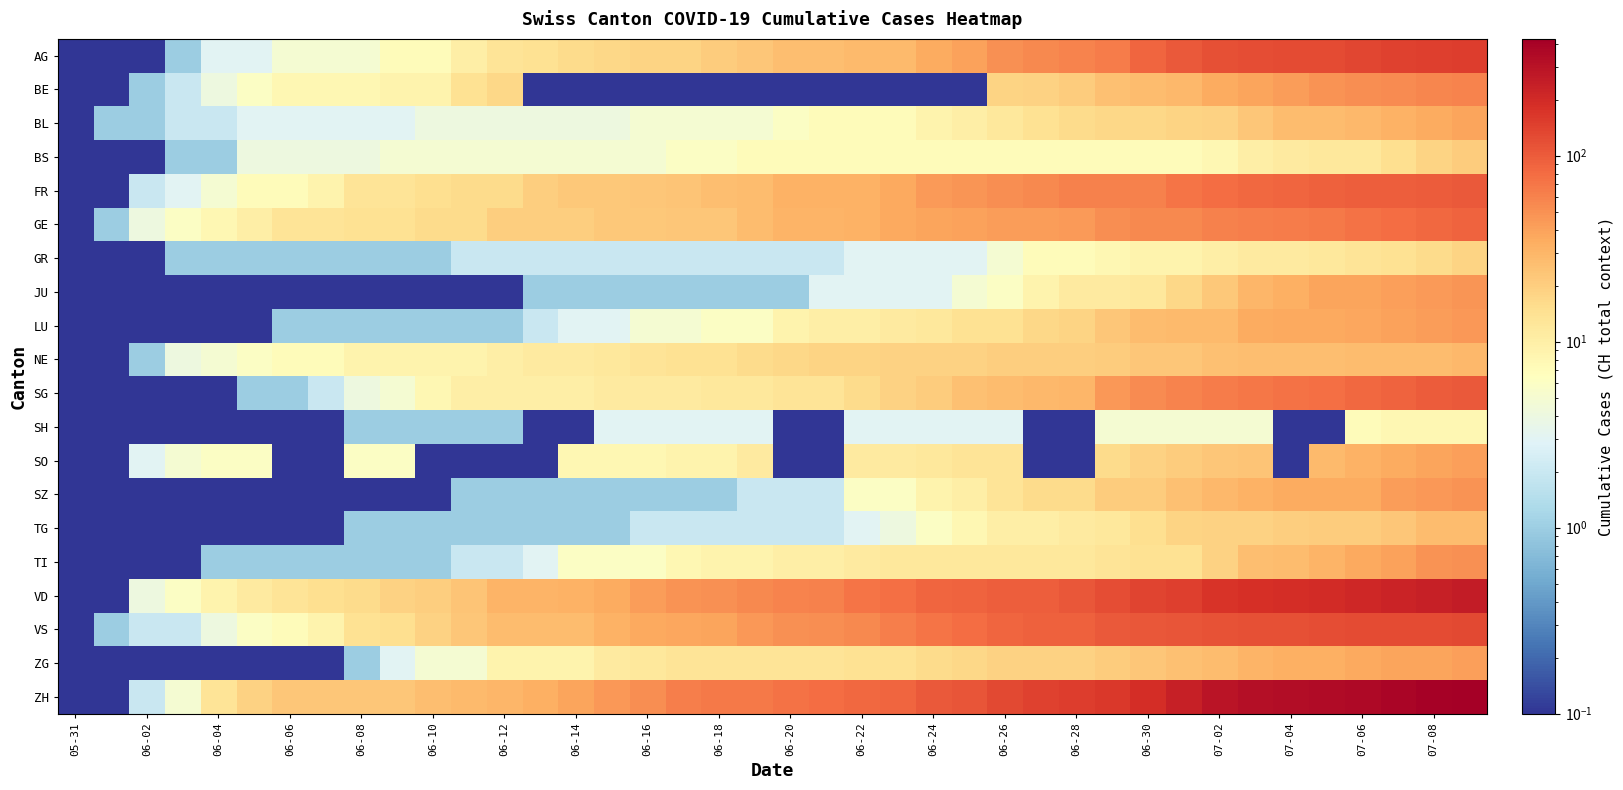

Which series has the largest total across all categories?

ZH